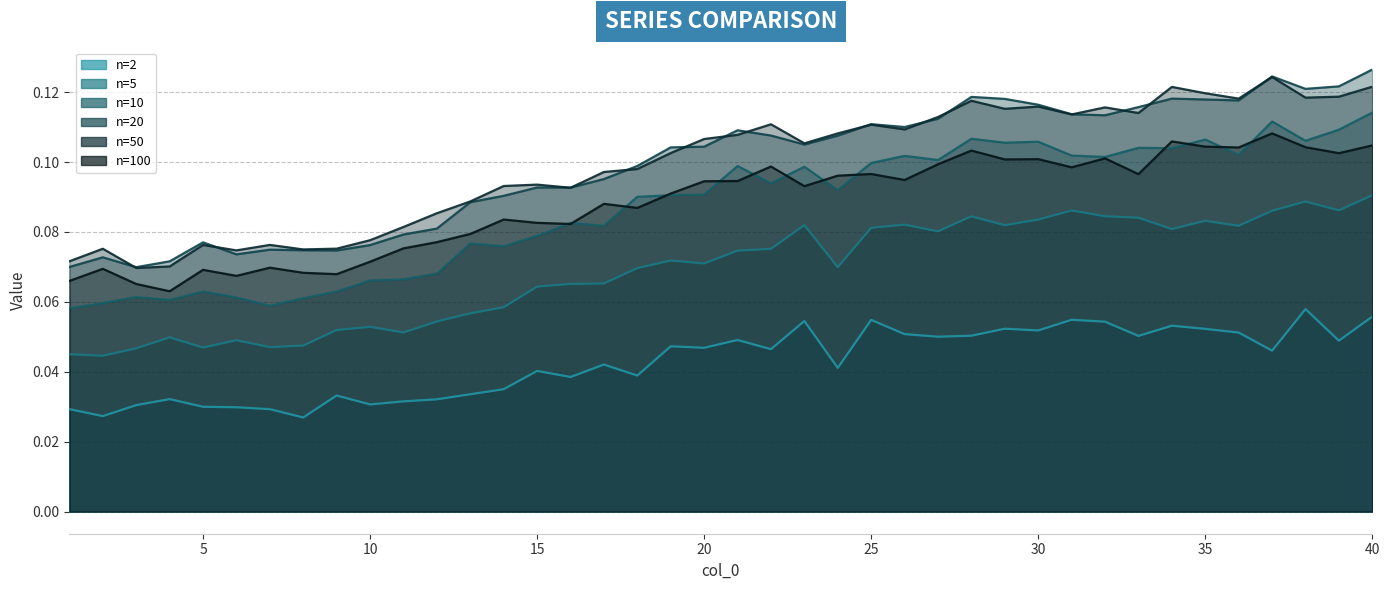

Count the number of categories in the chart.

40